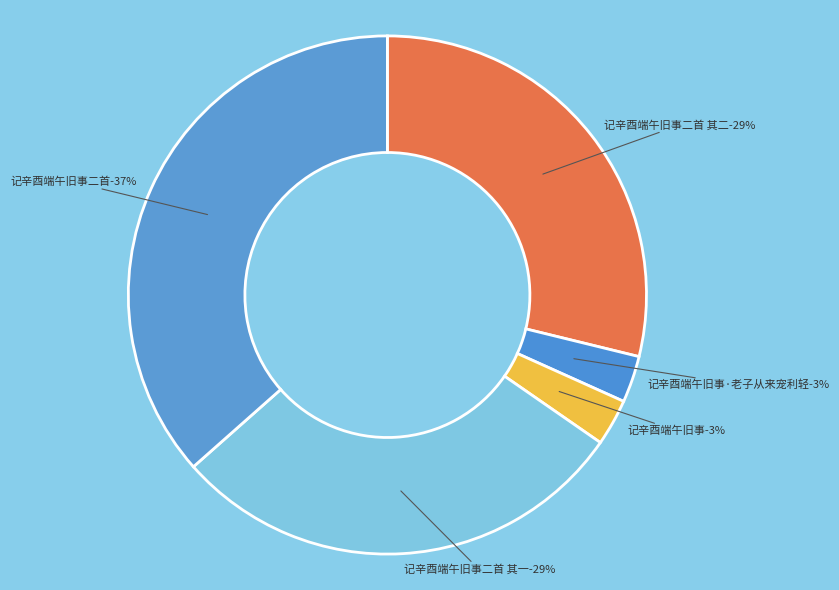

What portion of the pie excludes 记辛酉端午旧事二首 其二?

71.2%